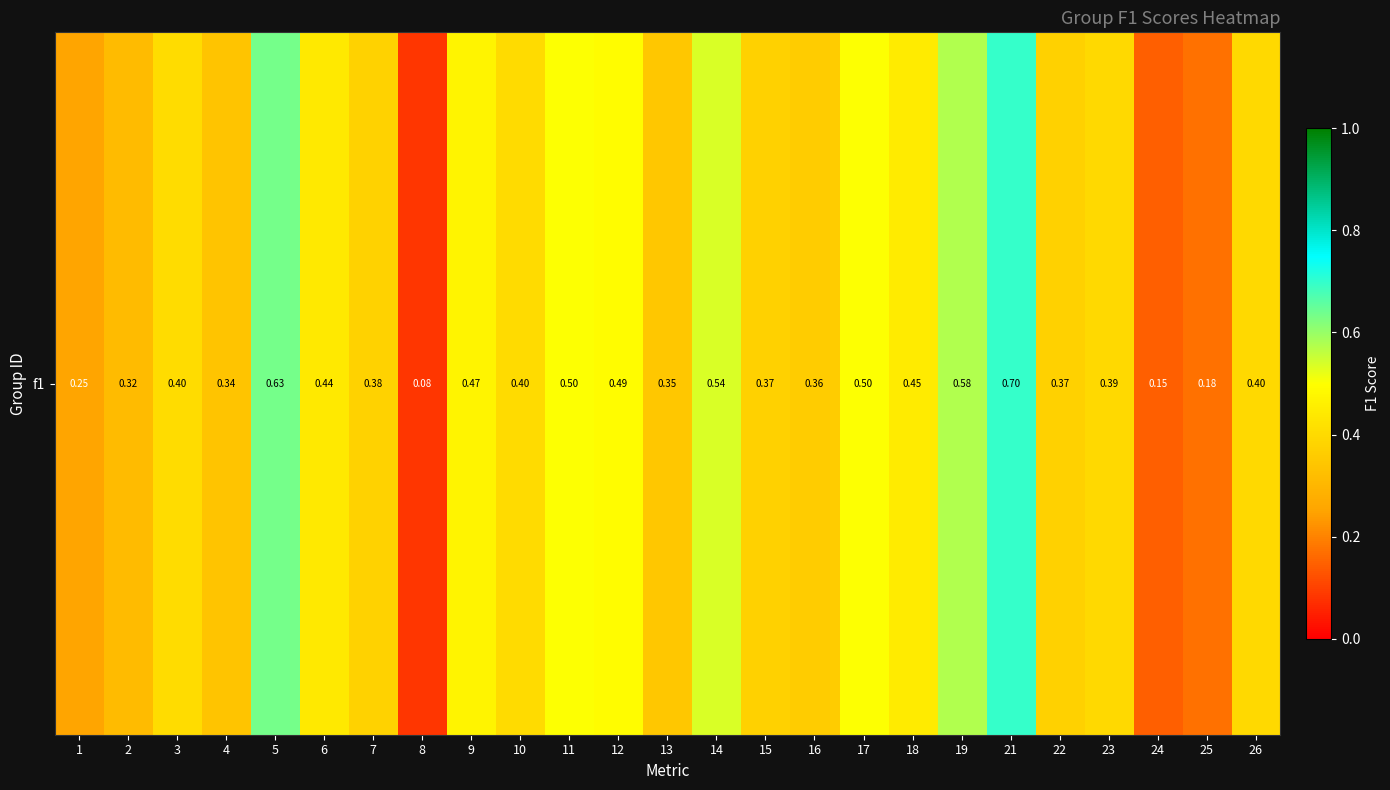

The chart shows a value of 0.5 at 9. True or false?

True